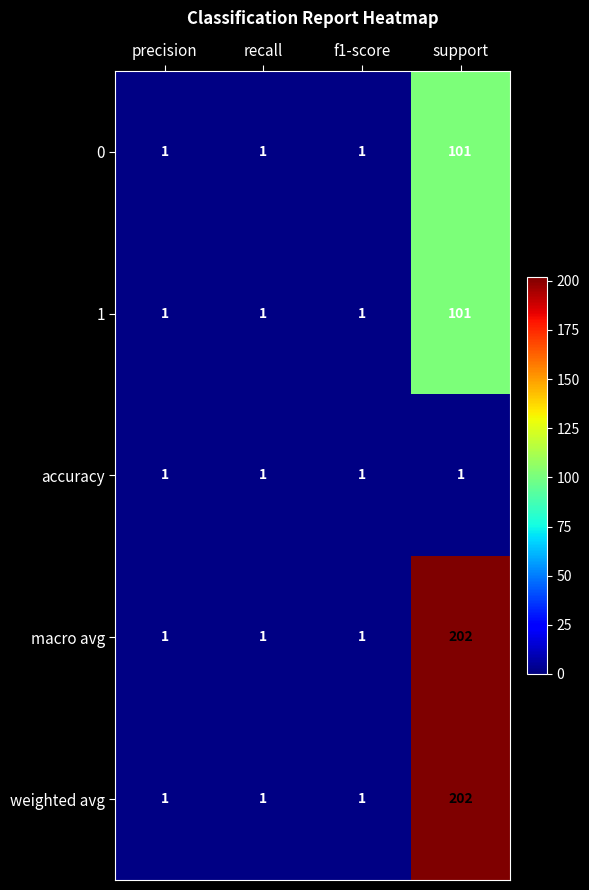

What is the sum of the macro avg values at support and precision?

203